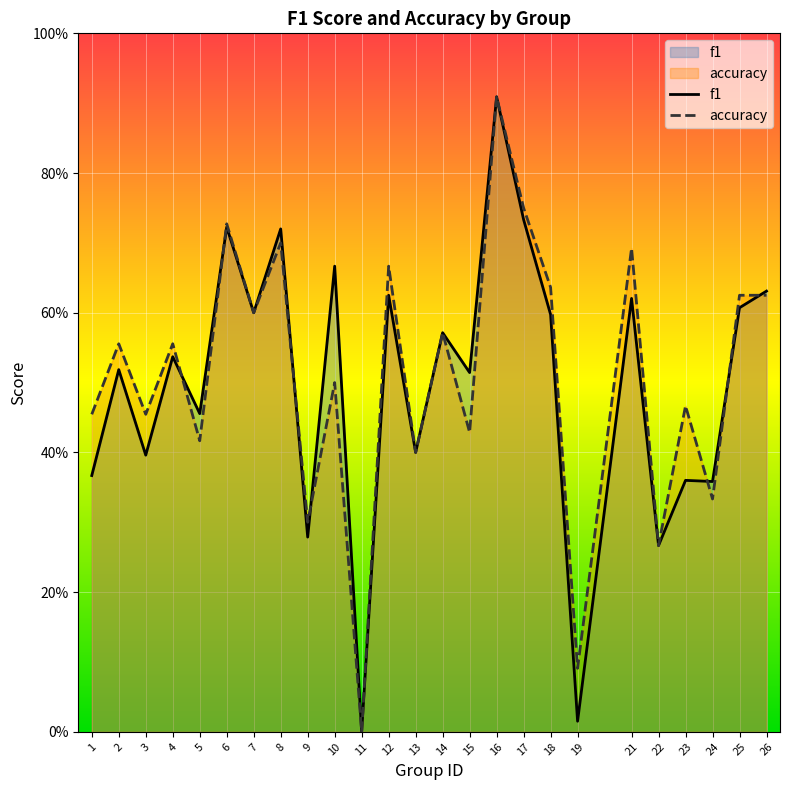

How many intersections are there between accuracy and f1?

7